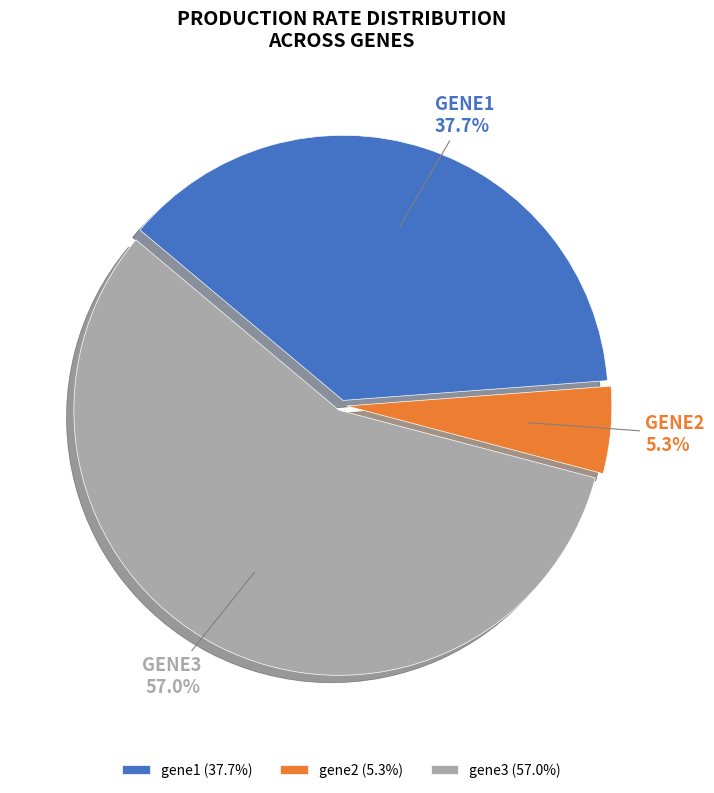

Is it true that gene3 is 57% of the pie?

True